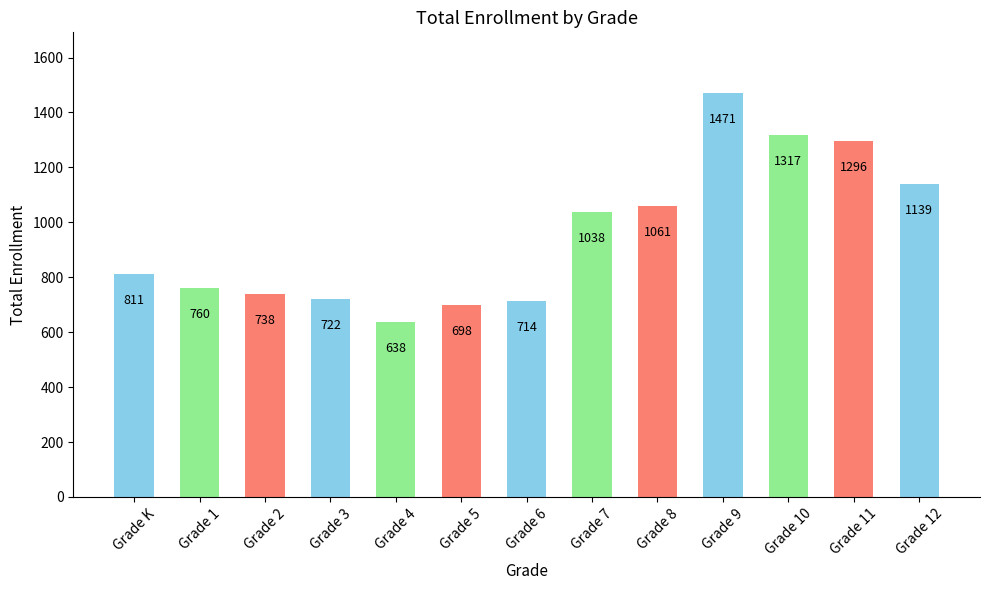

List the labels in order of value, smallest first.

Grade 4, Grade 5, Grade 6, Grade 3, Grade 2, Grade 1, Grade K, Grade 7, Grade 8, Grade 12, Grade 11, Grade 10, Grade 9